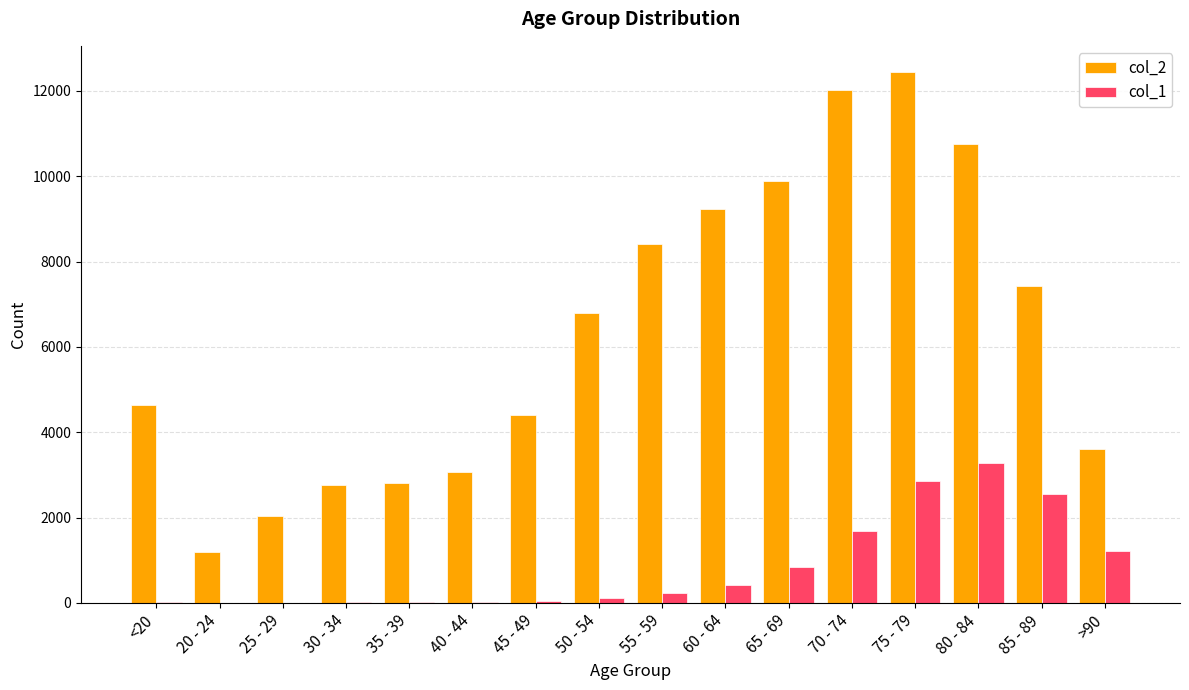

The col_1 series shows 4 at 20 - 24. True or false?

True